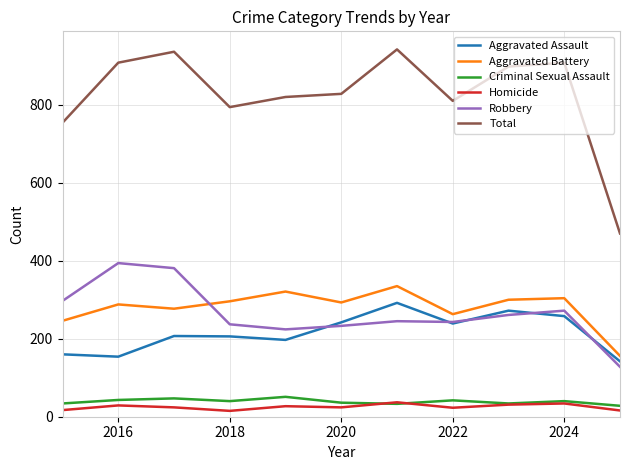

Which series has the widest spread of values?

Total